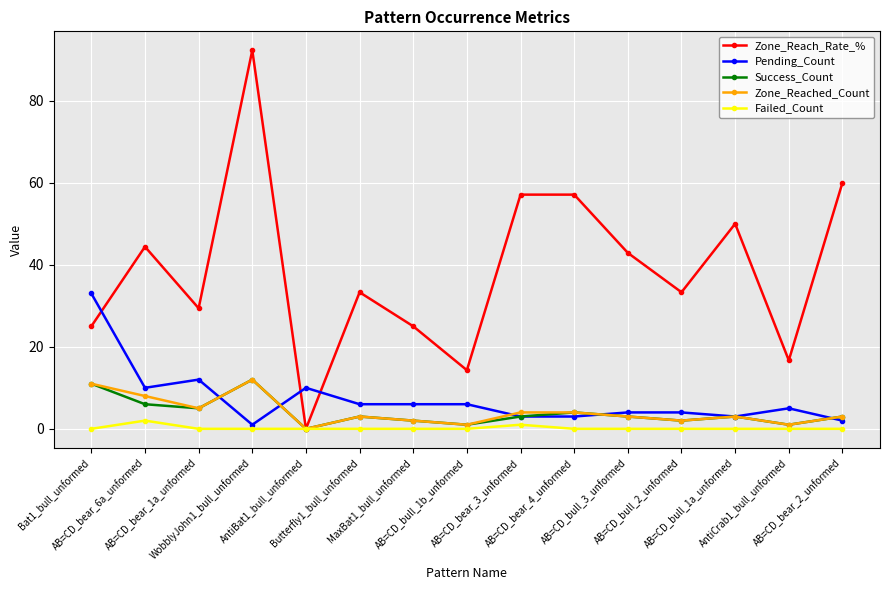

What is the value of the Success_Count point at the 2nd from the left?

6.0